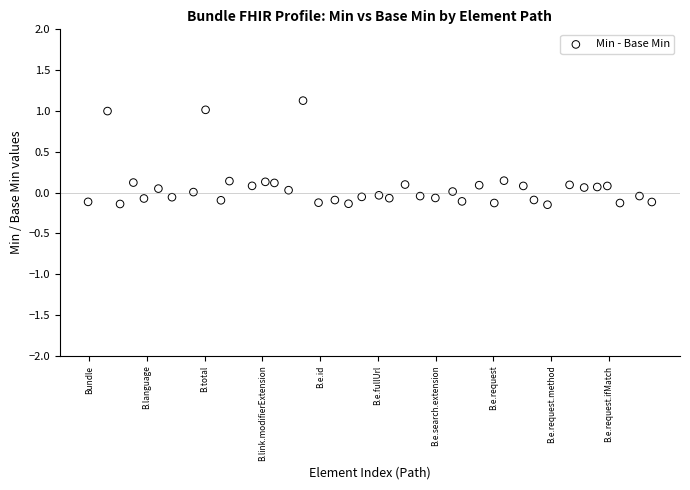

What is the range of Y values (max minus min)?

1.3